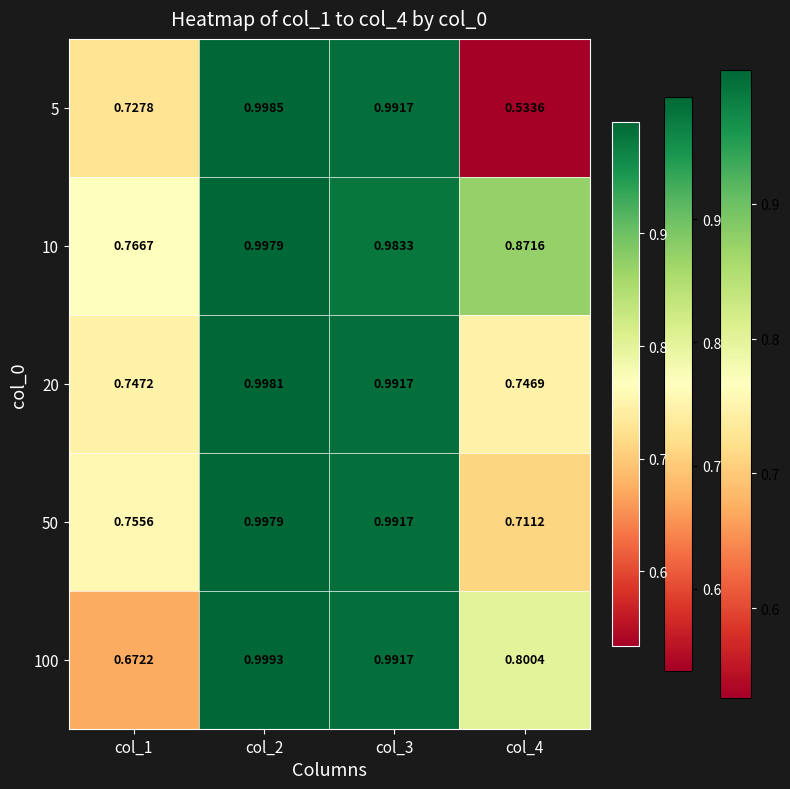

Is the value of 100 at col_4 greater than the value of 20 at col_2?

No